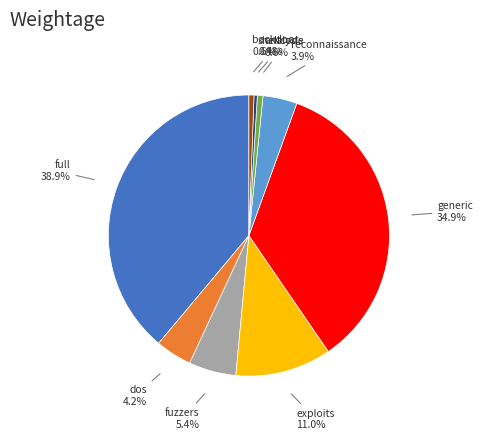

Is it true that shellcode is 0% of the pie?

True